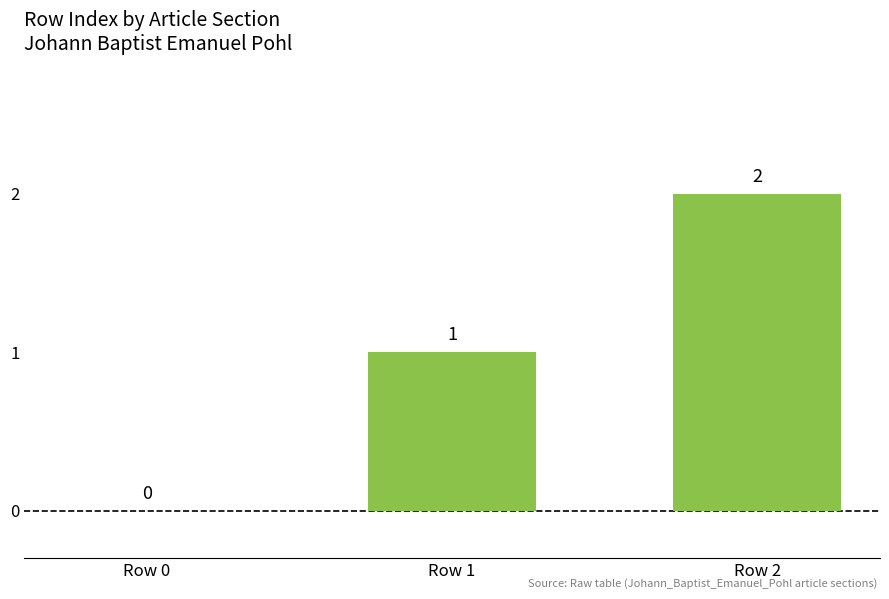

Are the bars horizontal?

No